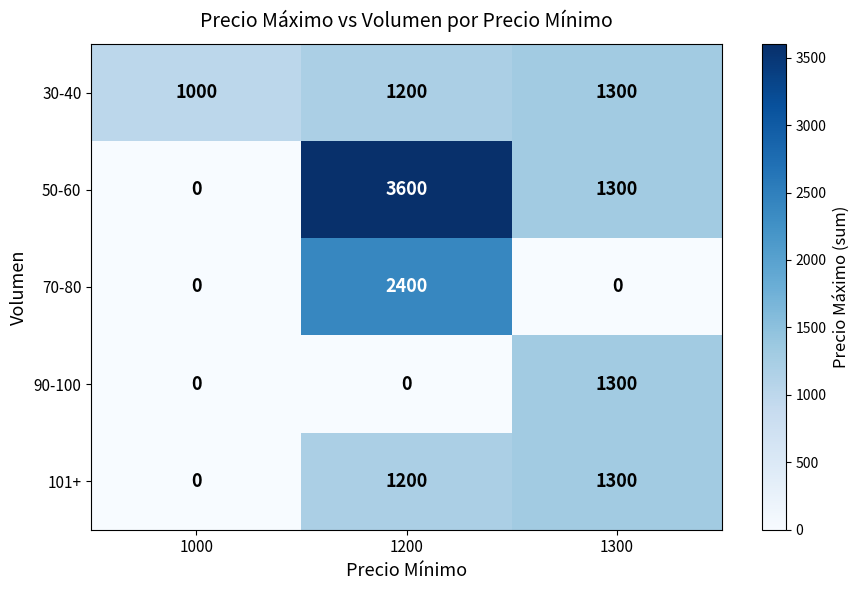

Is it true that 50-60 equals 1300 at 1300?

True